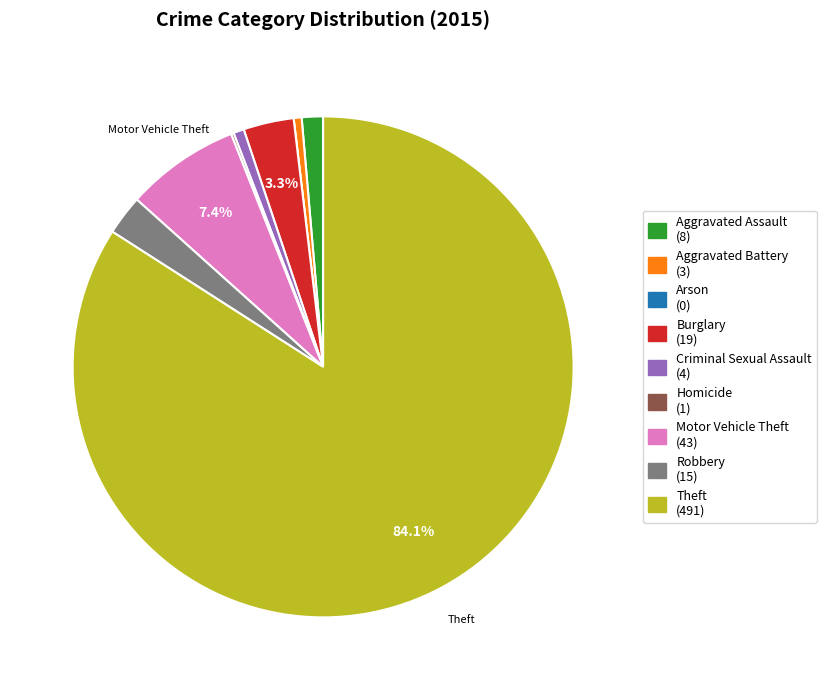

What is the ratio of the value at Theft to the value at Aggravated Battery?

163.7